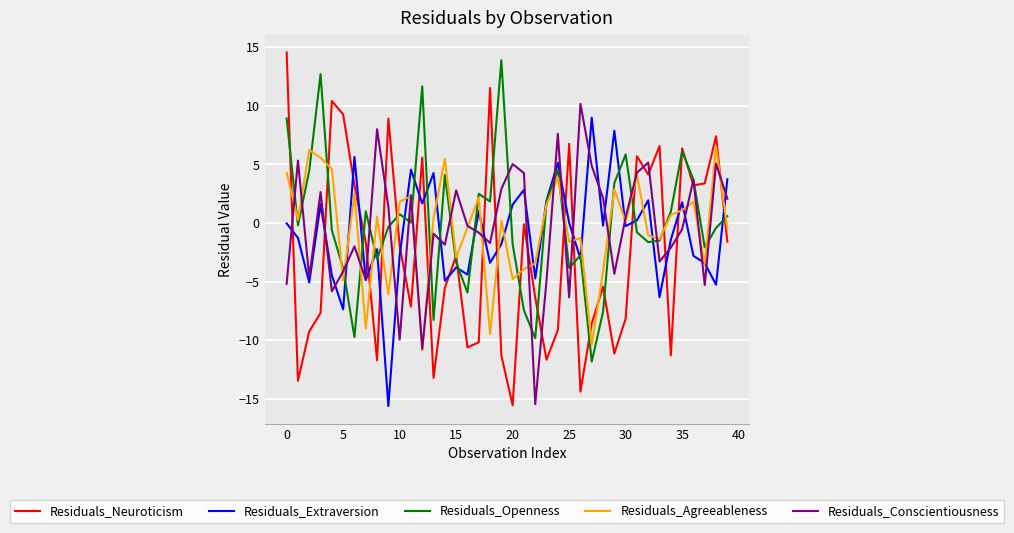

What is the difference between the second highest and minimum values in the Residuals_Extraversion series?

23.5